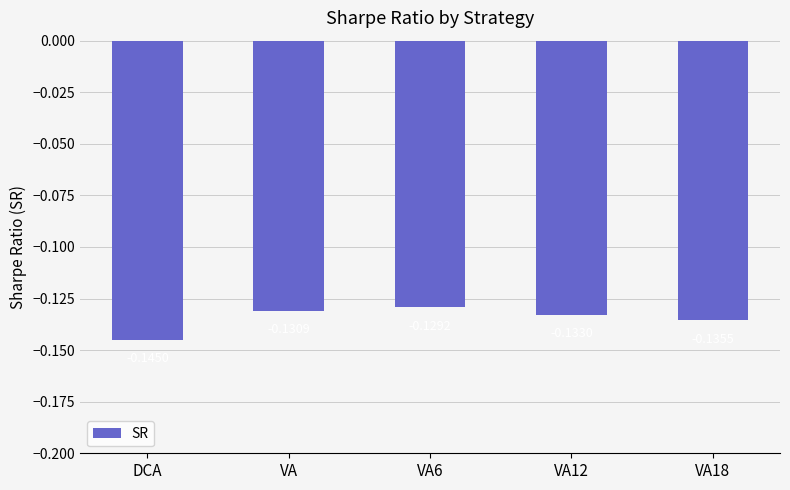

What is the sum of all values?

-0.7